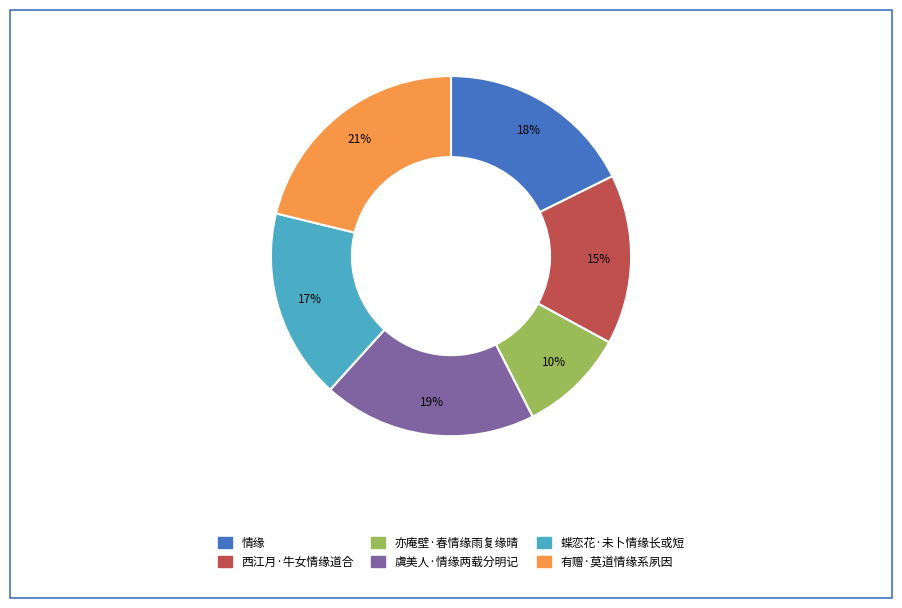

Does any single category account for the majority?

No